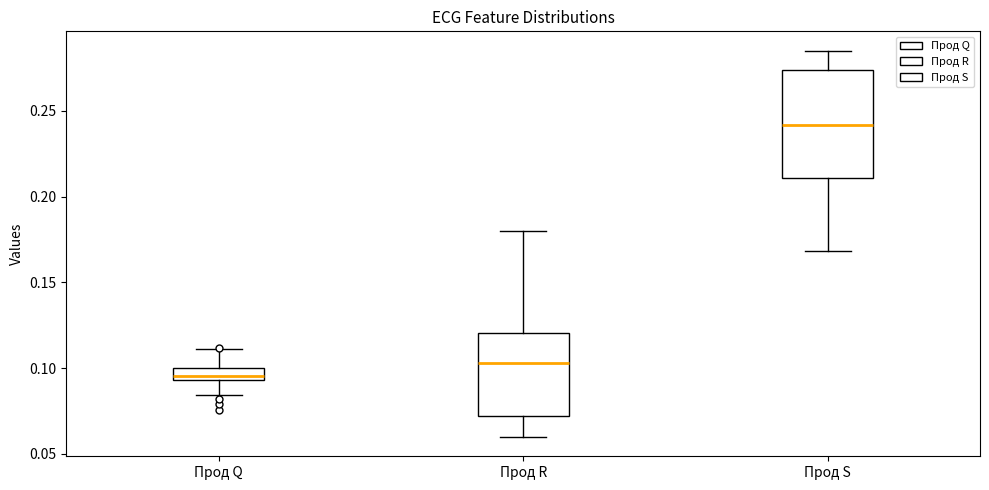

Where does the lower whisker of the box for Прод R end on the y-axis? The values are not printed on the chart, so give them approximately, as read against the axis.

0.060